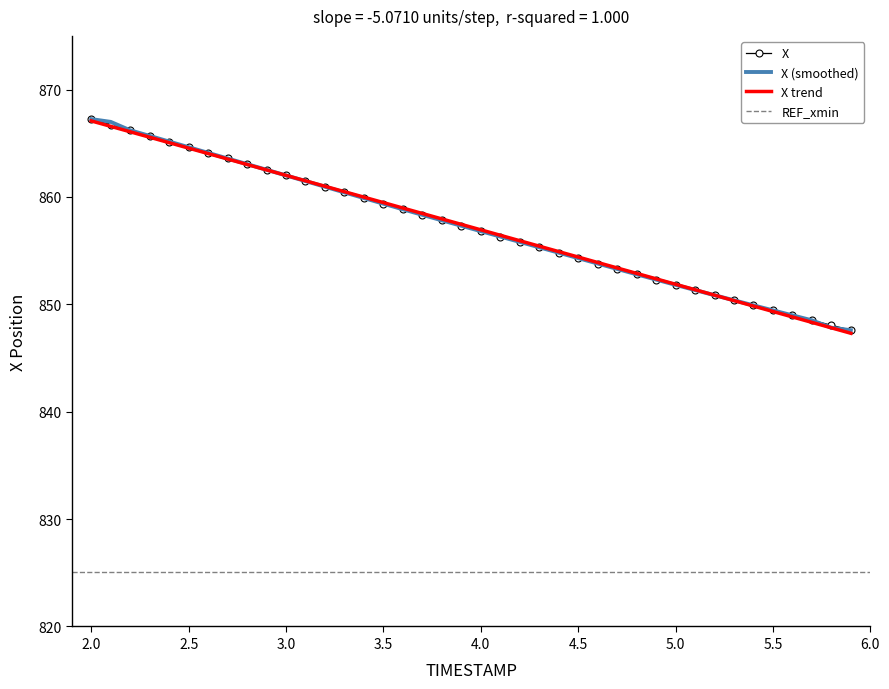

What is the minimum value for X?

847.6